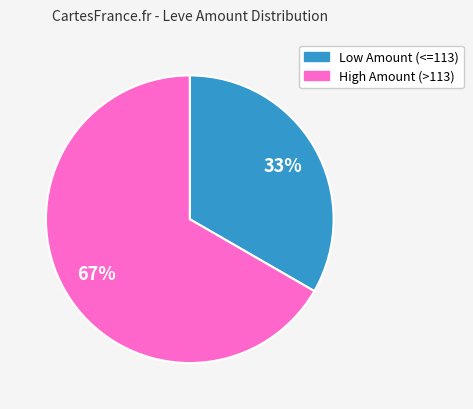

Is there a majority slice in this chart?

Yes